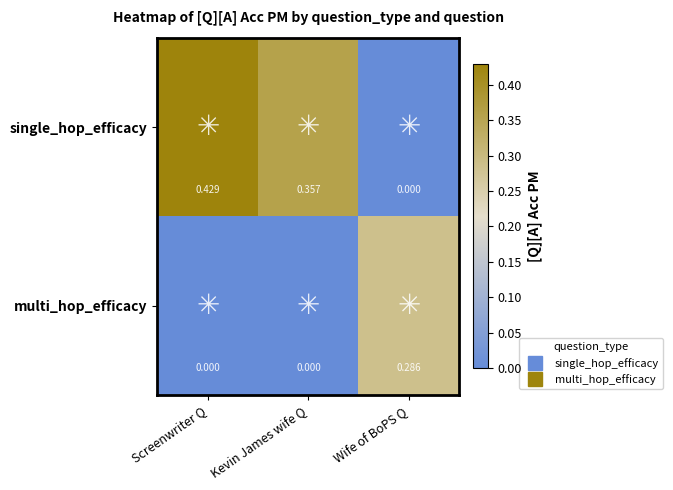

List the series in order of their peak value, lowest first.

multi_hop_efficacy, single_hop_efficacy